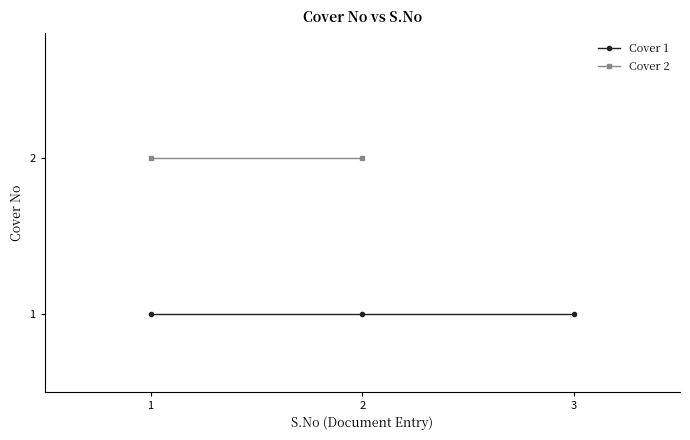

What is the ratio of the value at cover_x to the value at 1?

0.5